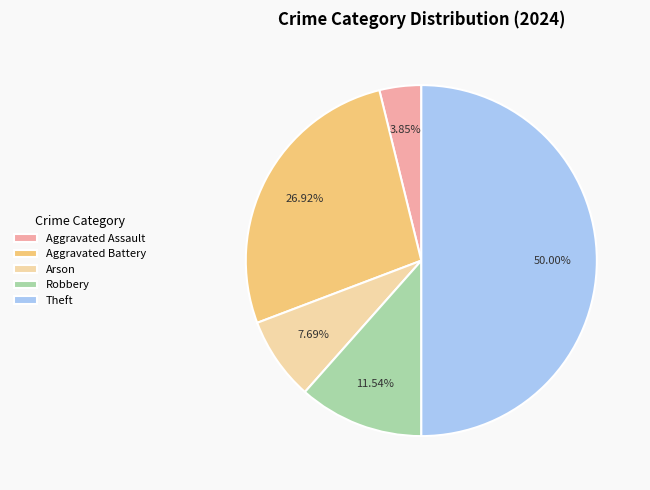

What is the ratio of the value at Robbery to the value at Aggravated Assault?

3.0